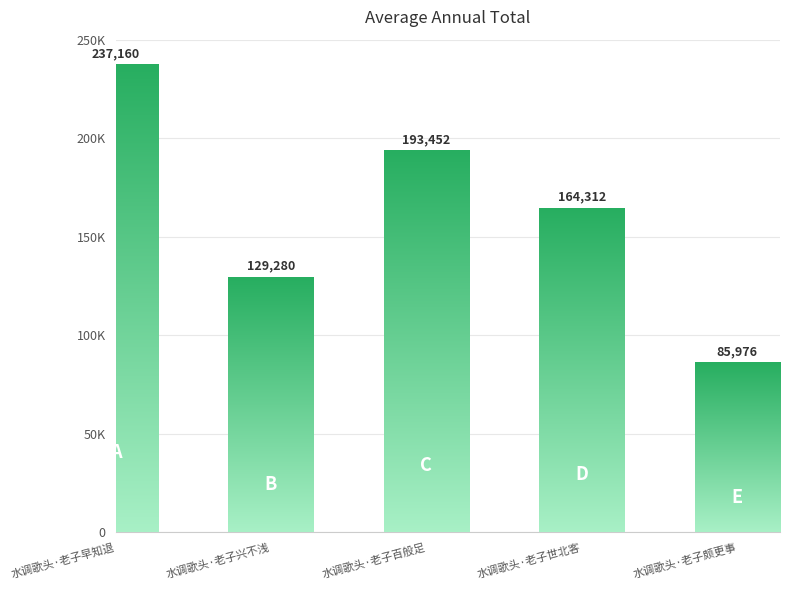

Reading left to right, what are all the values shown in this chart?

237160	129280	193452	164312	85976